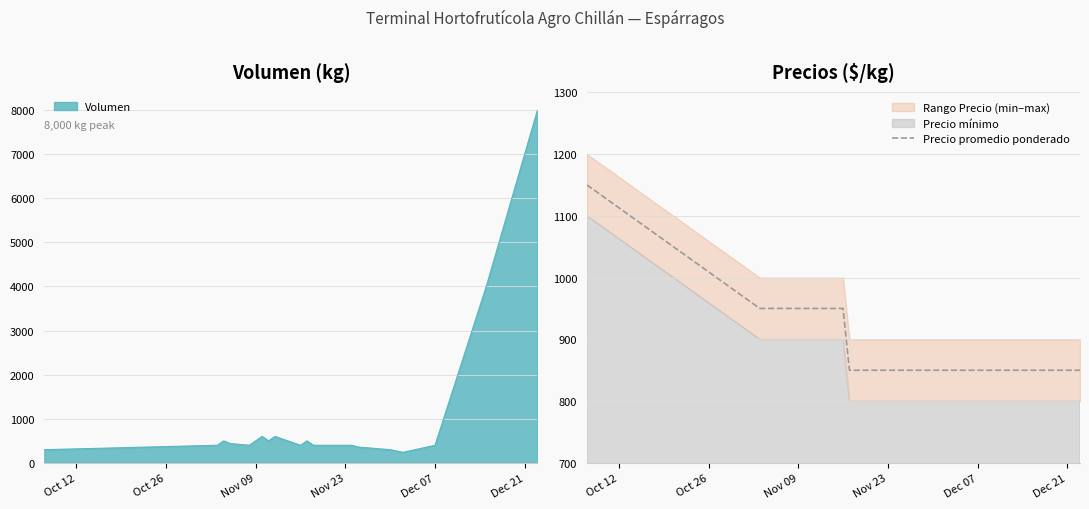

True or false: Precio promedio ponderado has a value of 472 at Nov 23.

False